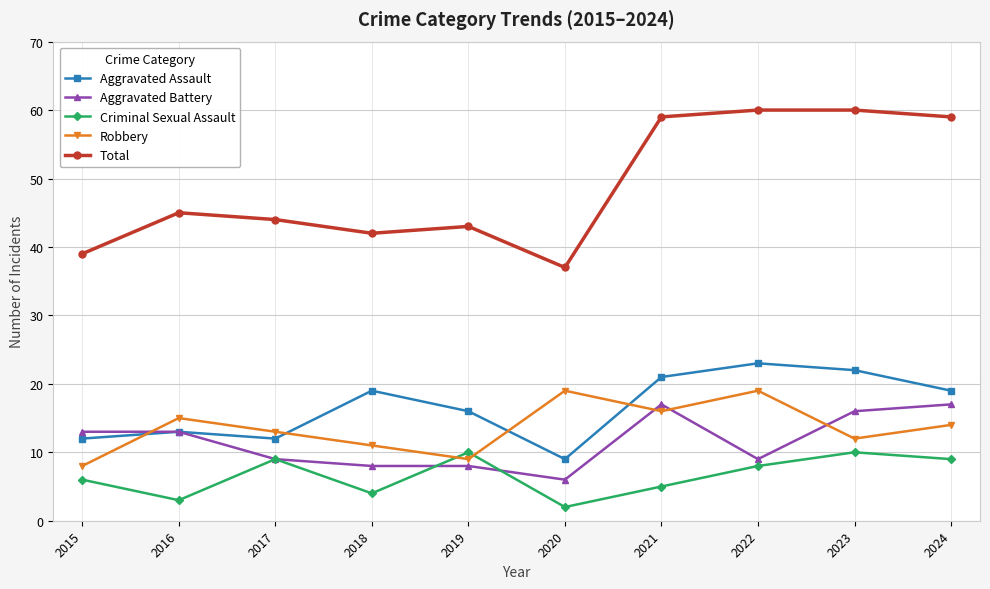

What is the total value across all series at 2023?

120